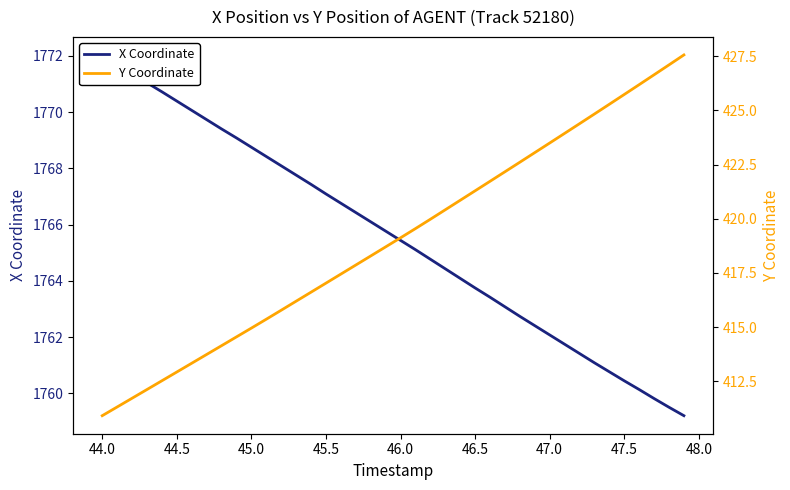

Count the number of categories in the chart.

40